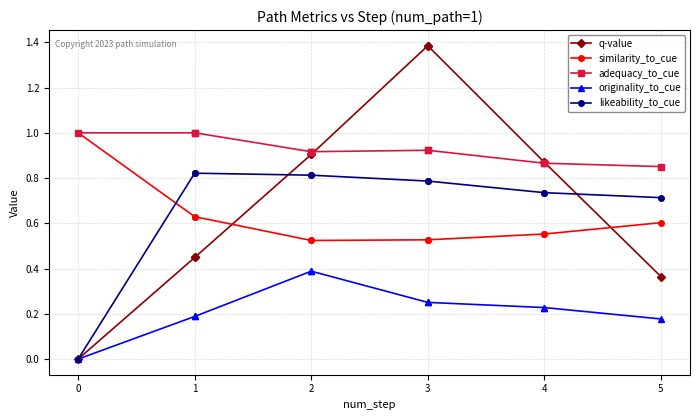

List the series in order of their peak value, highest first.

q-value, similarity_to_cue, adequacy_to_cue, likeability_to_cue, originality_to_cue